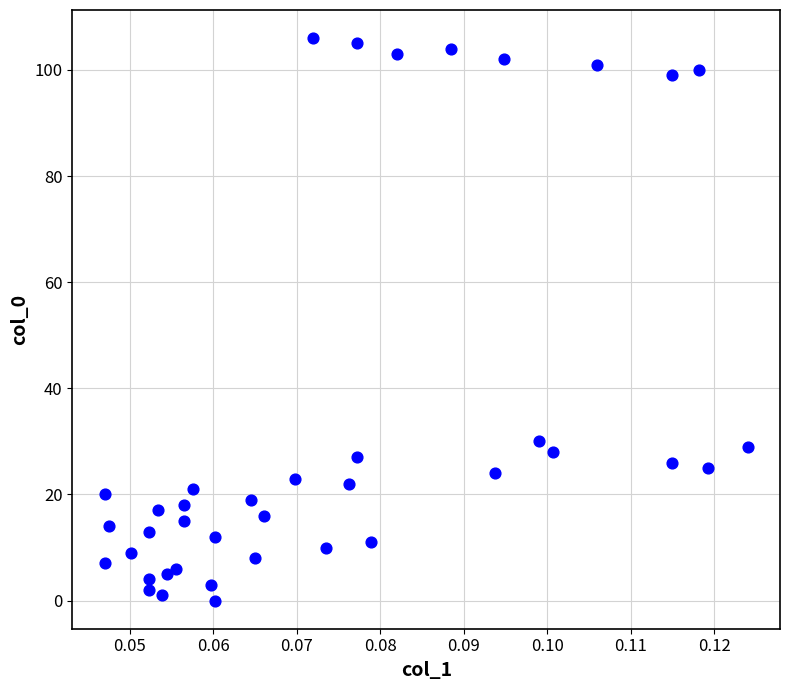

What is the range of Y values (max minus min)?

106